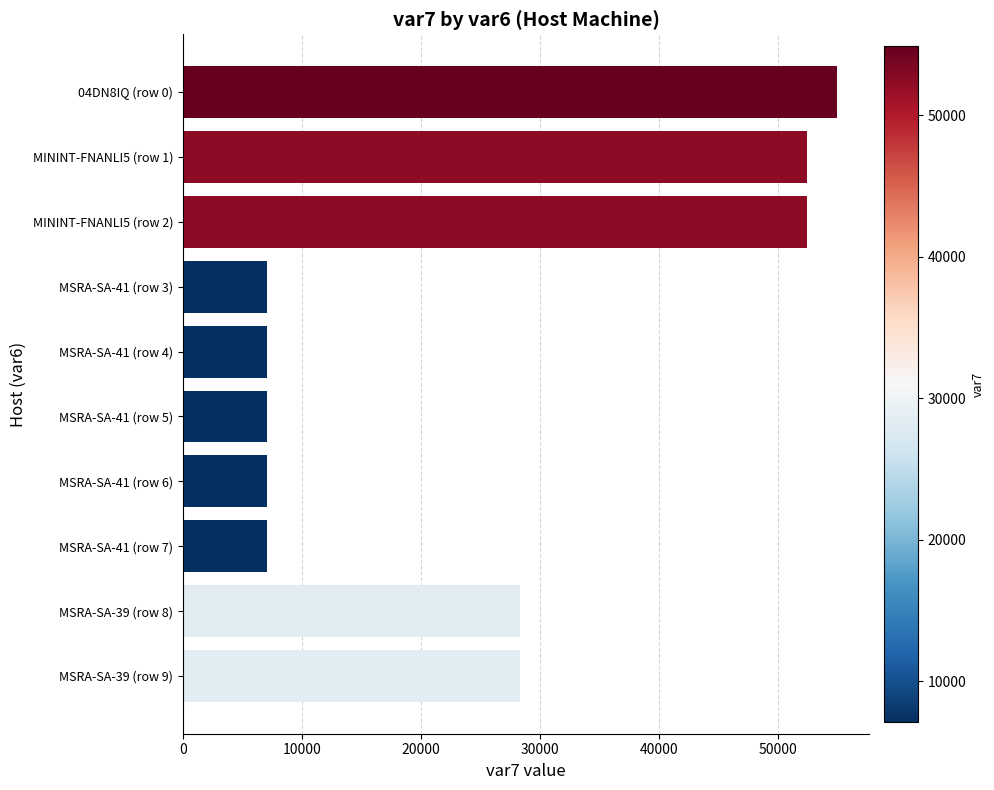

What is the label of the 1st bar from the top?

04DN8IQ (row 0)